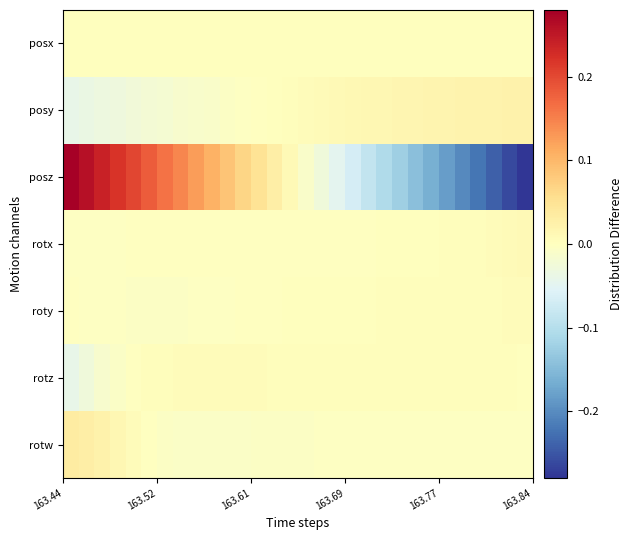

Rank the series by their maximum value, from lowest to highest.

posx, rotz, roty, rotx, posy, rotw, posz